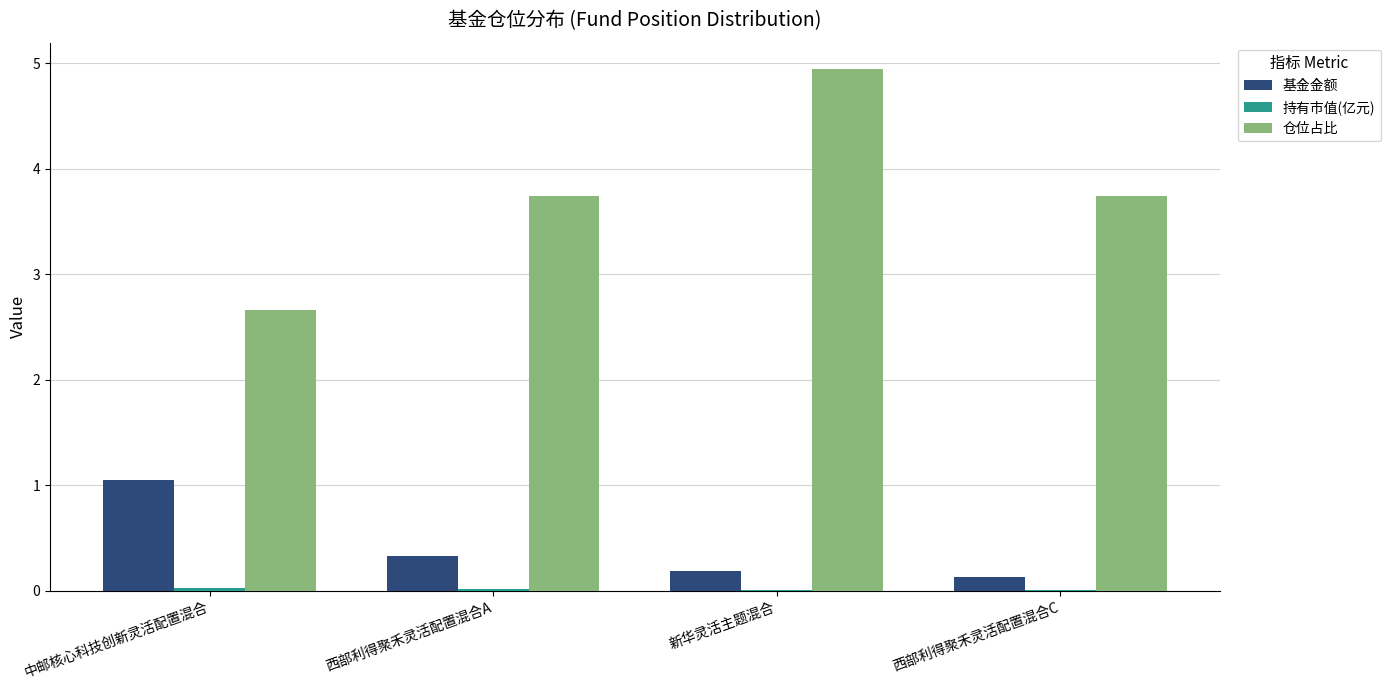

At which label is 仓位占比 closest to 3?

中邮核心科技创新灵活配置混合